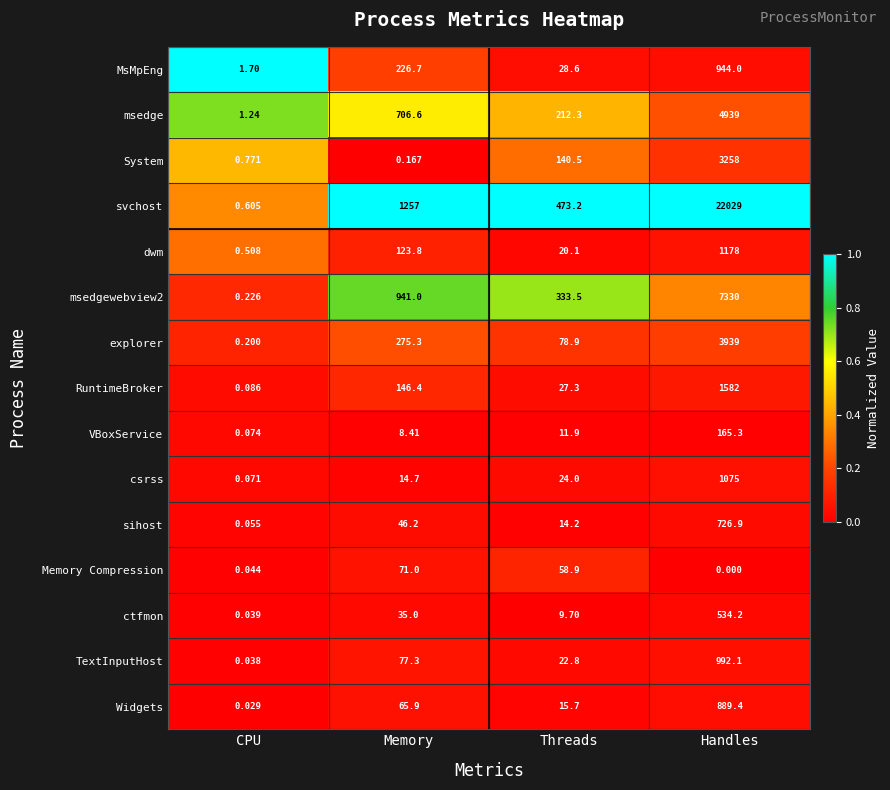

What is the spread (max minus min) of values at Memory?

1256.8